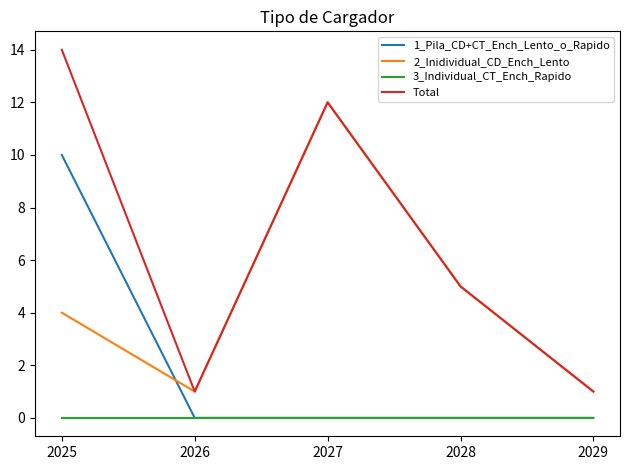

Reading left to right, transcribe all the data shown in this chart.

1_Pila_CD+CT_Ench_Lento_o_Rapido: 10	0	0	0	0
2_Inidividual_CD_Ench_Lento: 4	1	12	5	1
3_Individual_CT_Ench_Rapido: 0	0	0	0	0
Total: 14	1	12	5	1